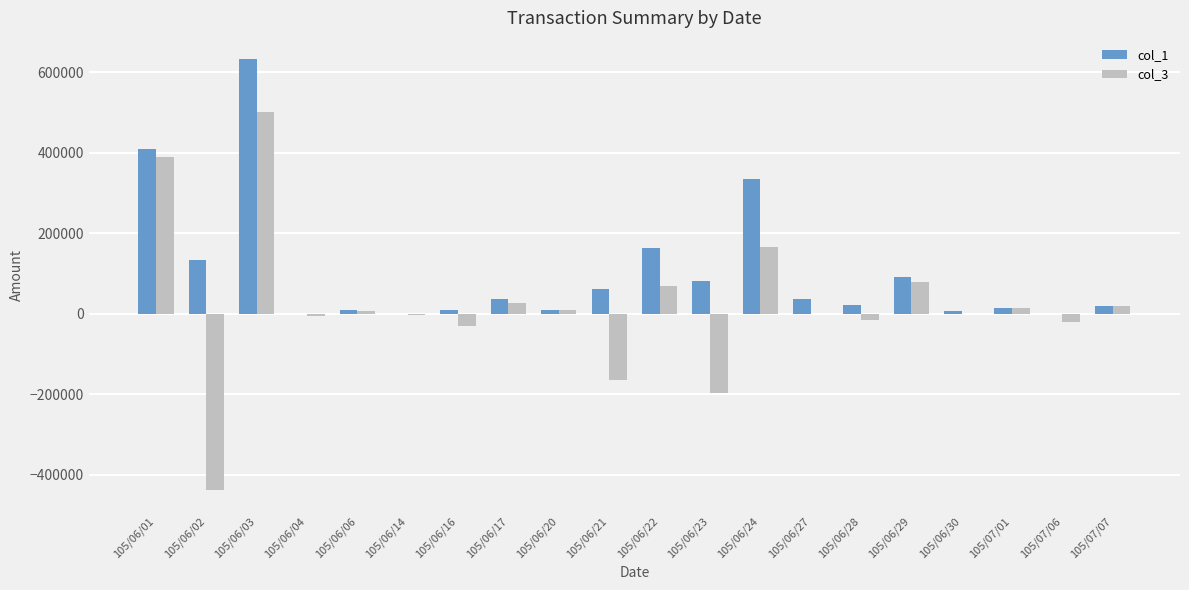

Is the value of col_3 at 105/06/02 greater than the value of col_1 at 105/06/01?

No